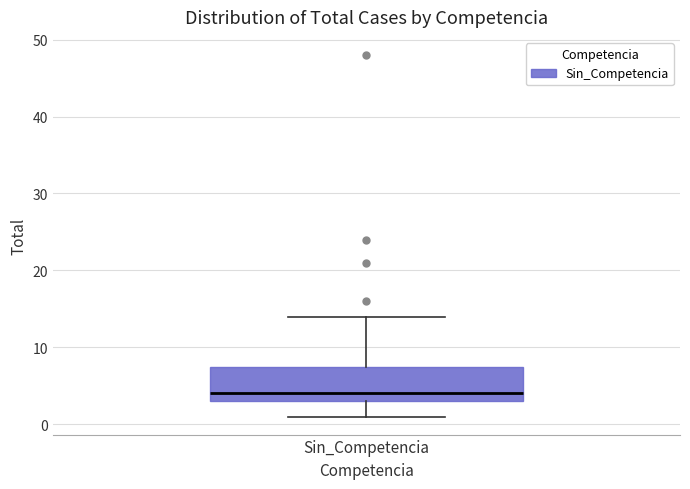

Transcribe this box plot: give where the median line is, the range the box spans, and where the two whiskers end, as read against the y-axis. The values are not printed on the chart, so give them approximately, as read against the axis.

median 4, box 3 to 8, whiskers 1 to 14